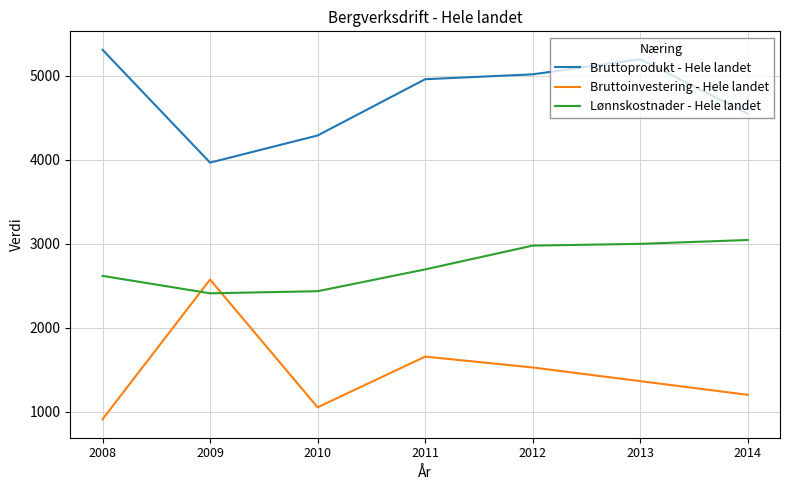

True or false: Lønnskostnader - Hele landet and Bruttoprodukt - Hele landet cross at least once.

False